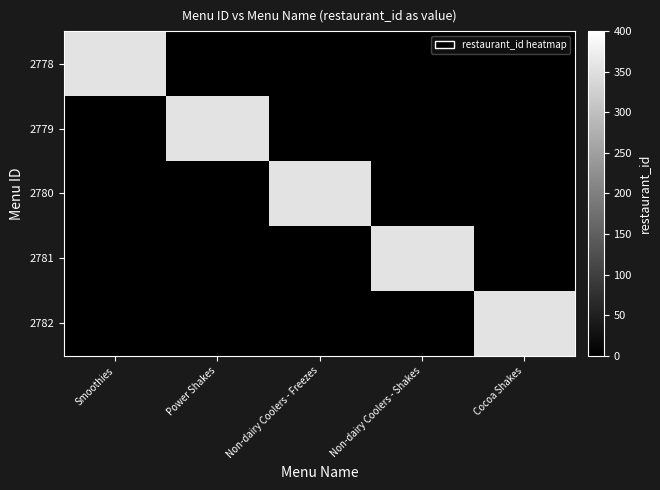

Reading left to right, list all the values displayed in this chart.

2778: Smoothies=356	Power Shakes=0	Non-dairy Coolers - Freezes=0	Non-dairy Coolers - Shakes=0	Cocoa Shakes=0
2779: Smoothies=0	Power Shakes=356	Non-dairy Coolers - Freezes=0	Non-dairy Coolers - Shakes=0	Cocoa Shakes=0
2780: Smoothies=0	Power Shakes=0	Non-dairy Coolers - Freezes=356	Non-dairy Coolers - Shakes=0	Cocoa Shakes=0
2781: Smoothies=0	Power Shakes=0	Non-dairy Coolers - Freezes=0	Non-dairy Coolers - Shakes=356	Cocoa Shakes=0
2782: Smoothies=0	Power Shakes=0	Non-dairy Coolers - Freezes=0	Non-dairy Coolers - Shakes=0	Cocoa Shakes=356